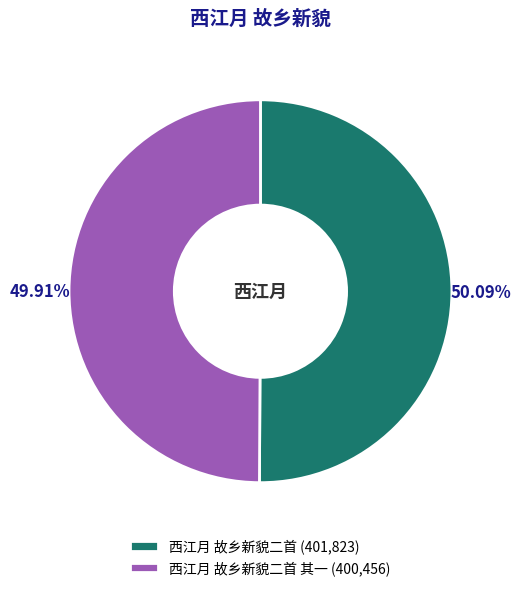

Do 西江月 故乡新貌二首 其一 (400,456) and 西江月 故乡新貌二首 (401,823) together represent more than half of the pie?

Yes